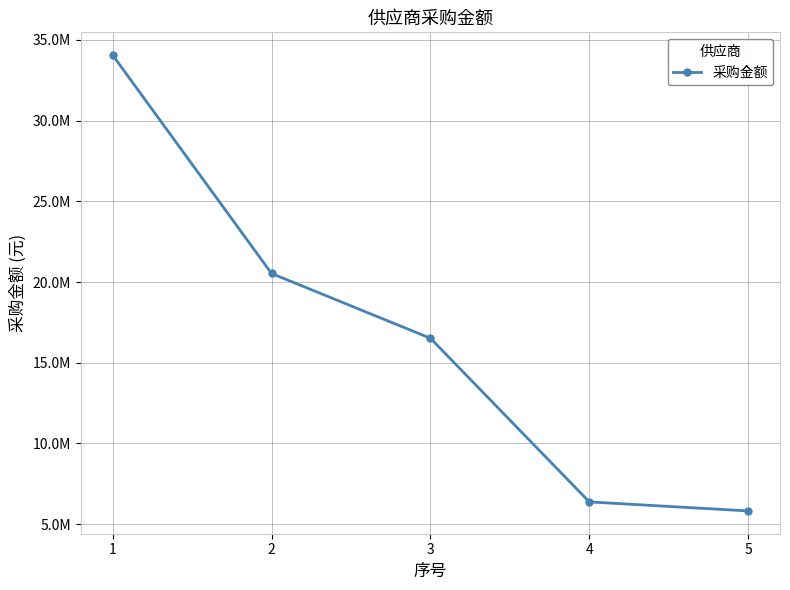

Is this an area chart (filled region under the line)?

No